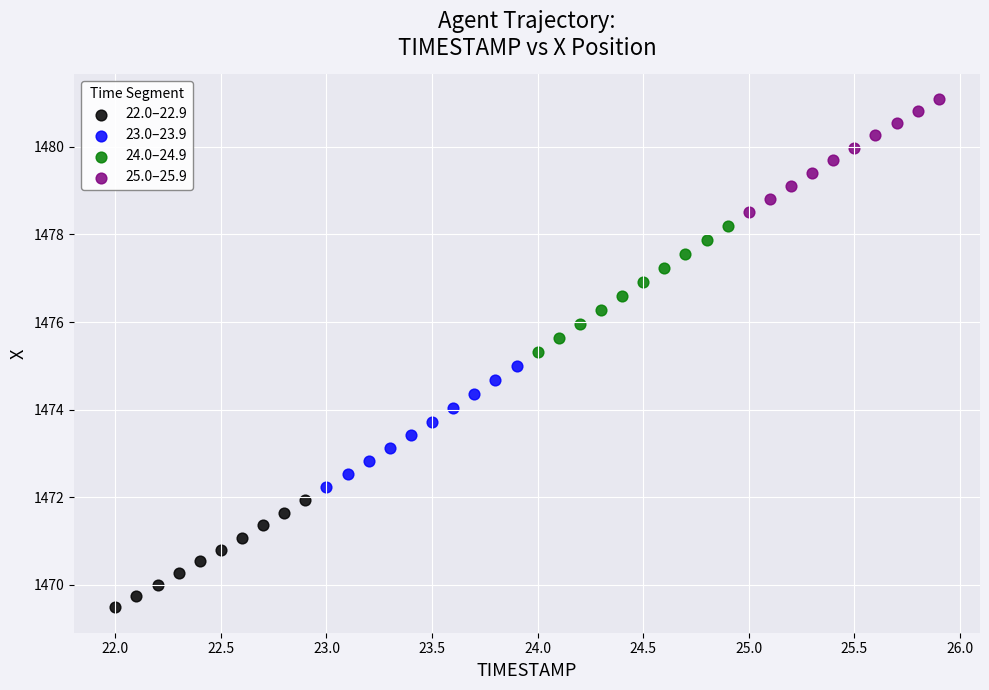

Which series contains the highest Y value?

25.0–25.9